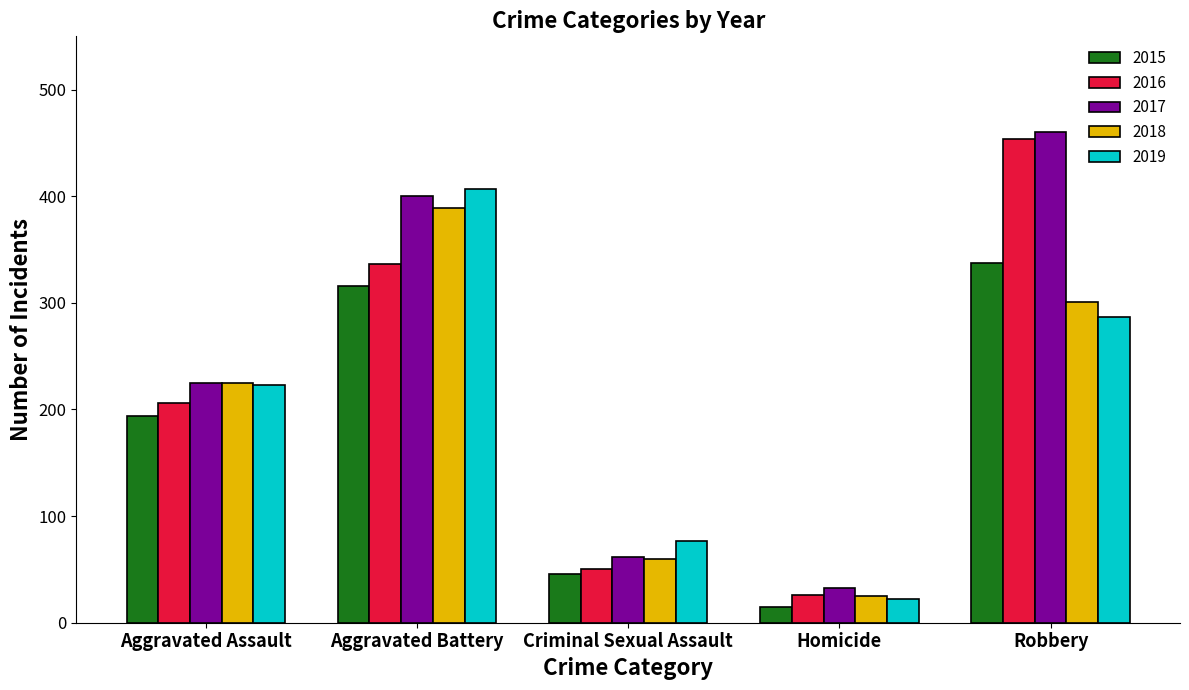

What is the value of the 2016 bar at the 4th from the left?

26